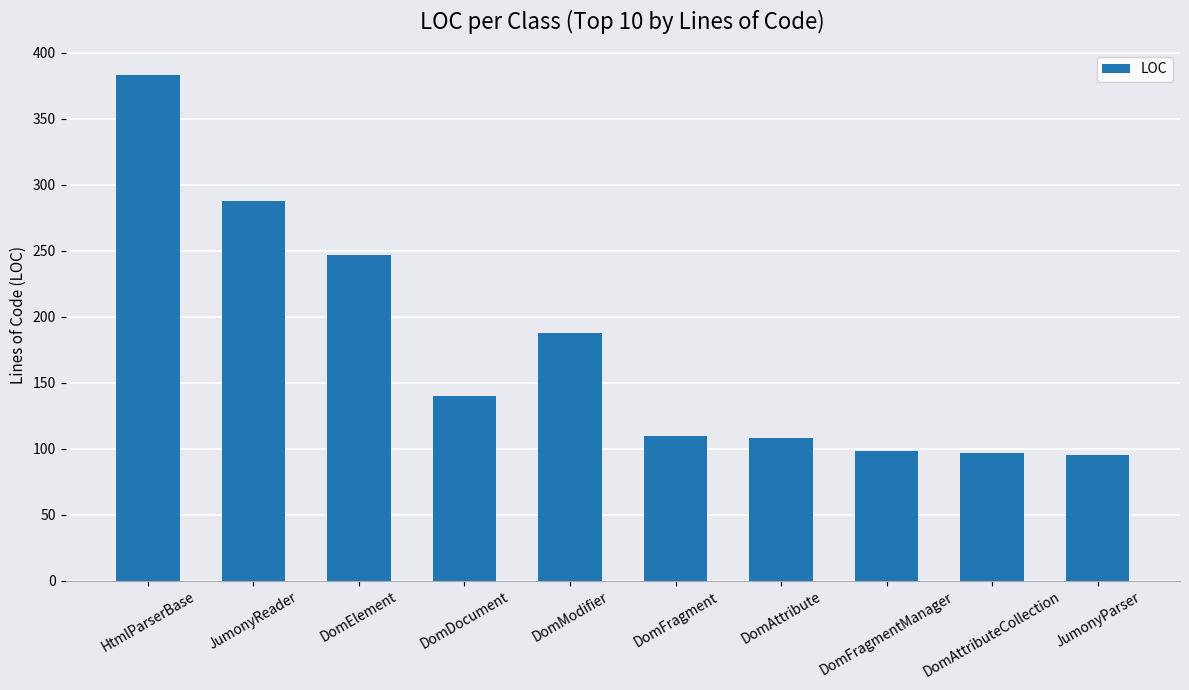

What is the difference between the maximum and minimum values?

288